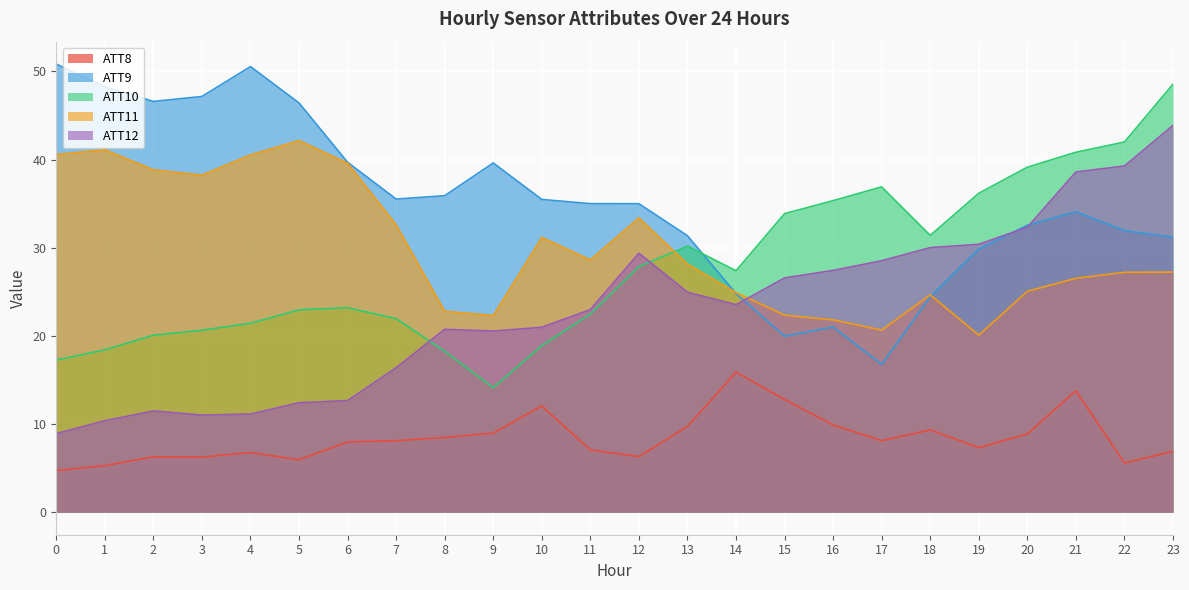

The value of ATT8 at 2 is 6.3. True or false?

True